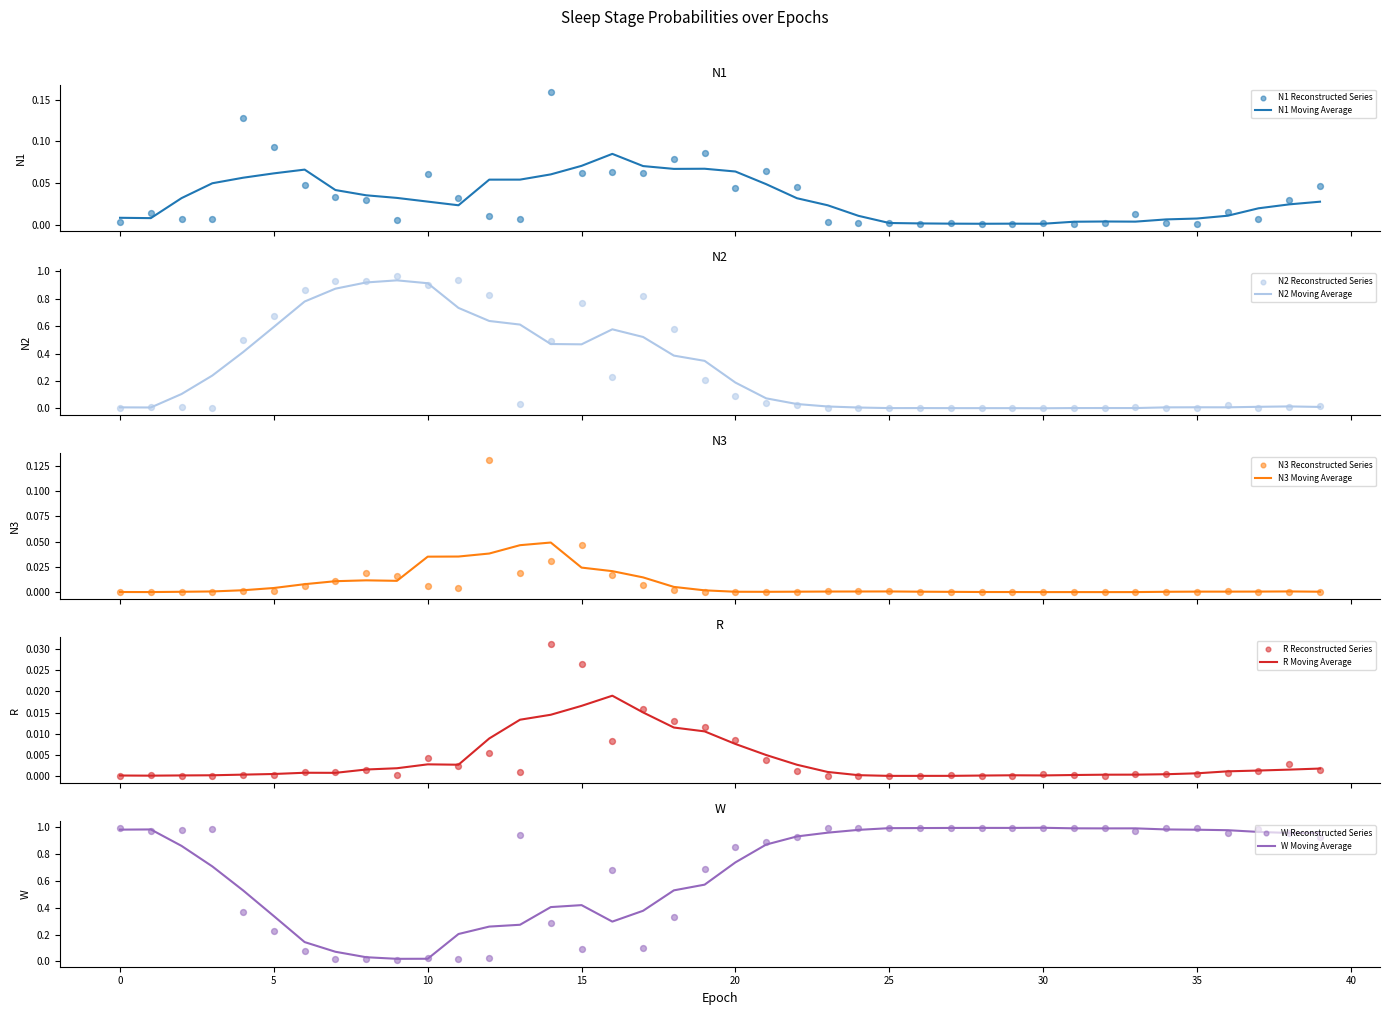

At which category is the sum across all series the highest?

8